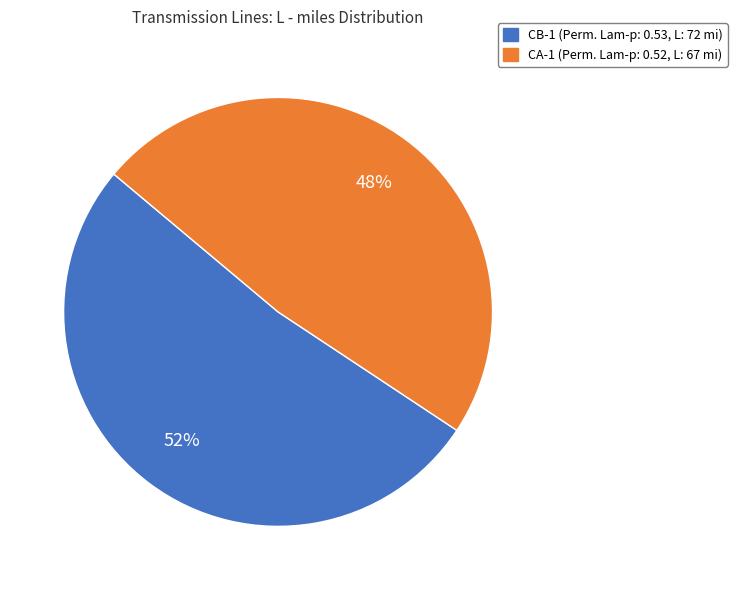

What is the largest slice in the pie chart?

CB-1 (Perm. Lam-p: 0.53, L: 72 mi)